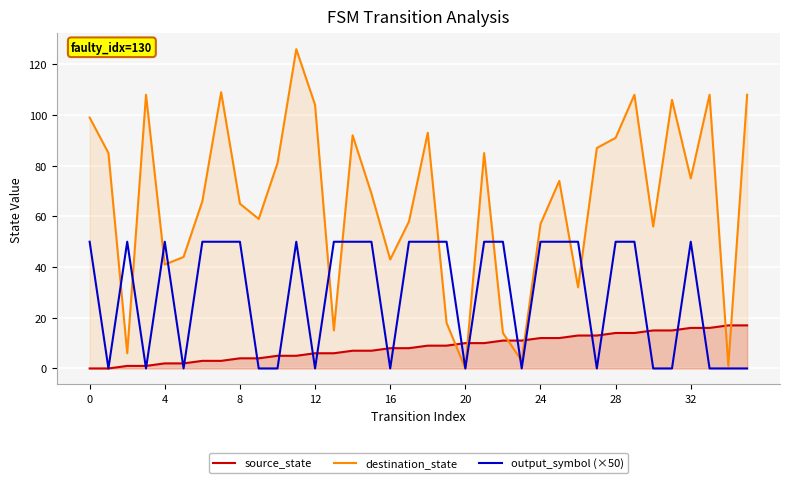

True or false: destination_state has more than 0 interior local peaks.

True